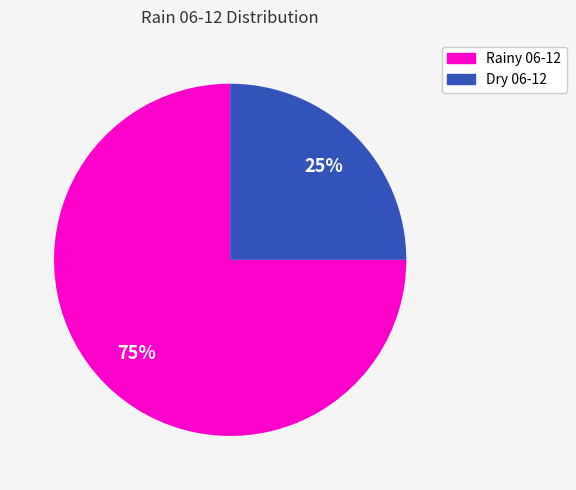

Which slice represents more than half of the pie?

Rainy 06-12